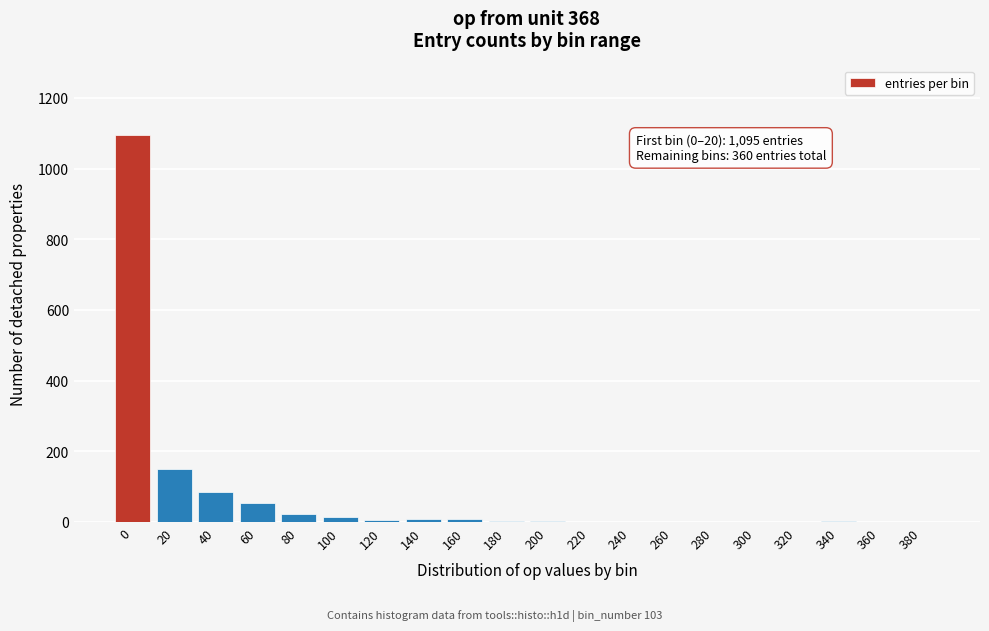

What is the sum of all values?

1455